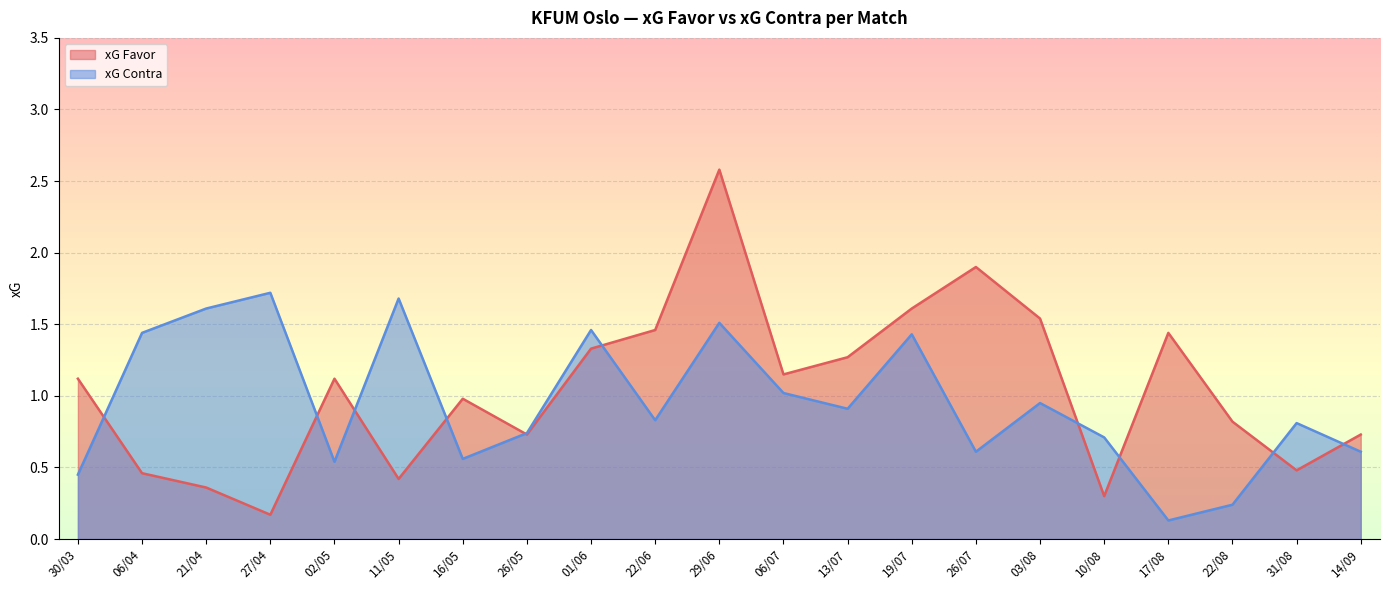

Rank the categories by xG Favor value from lowest to highest.

27/04, 10/08, 21/04, 11/05, 06/04, 31/08, 26/05, 14/09, 22/08, 16/05, 30/03, 02/05, 06/07, 13/07, 01/06, 17/08, 22/06, 03/08, 19/07, 26/07, 29/06